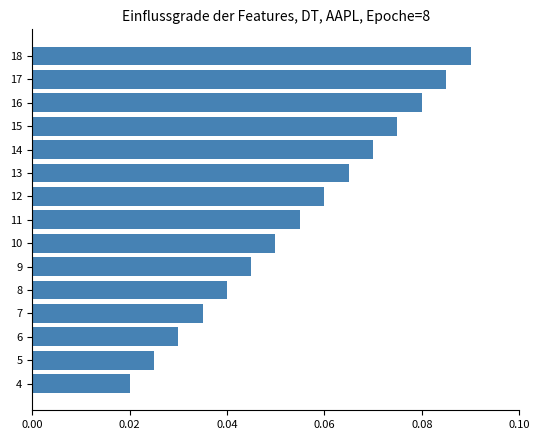

True or false: the data shows 0.0 at 14.

False